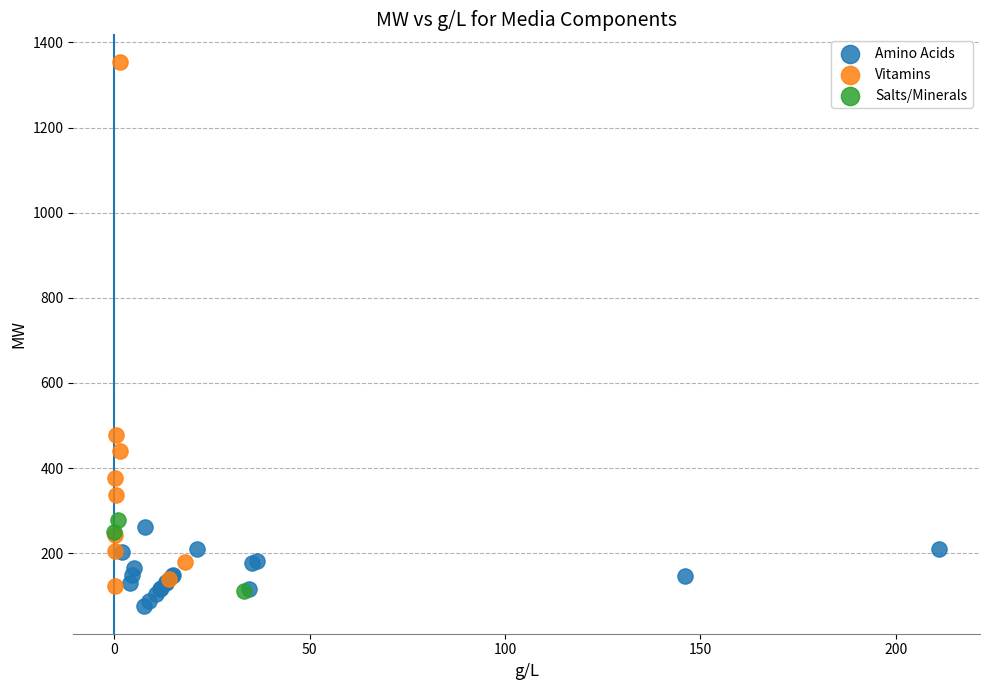

Which series contains the highest Y value?

Vitamins